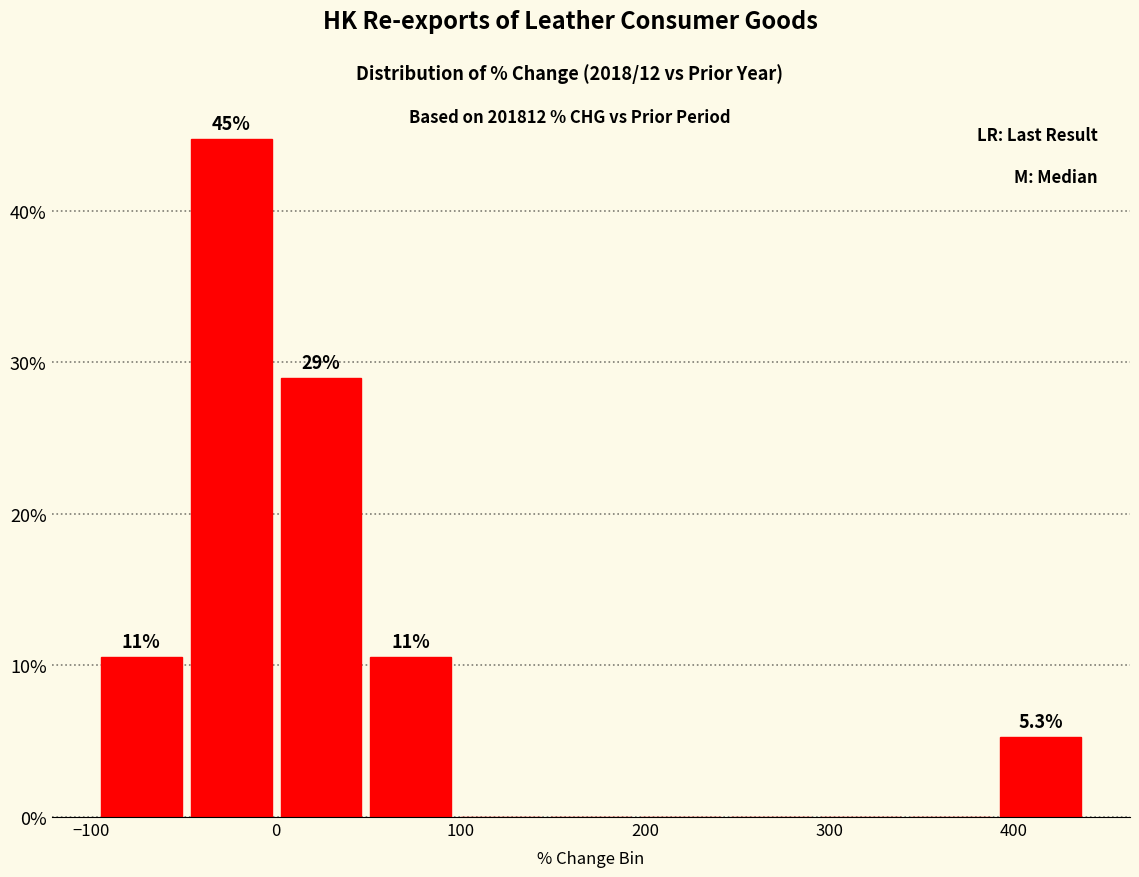

Which range on the x-axis has the tallest bar?

-50 to 0